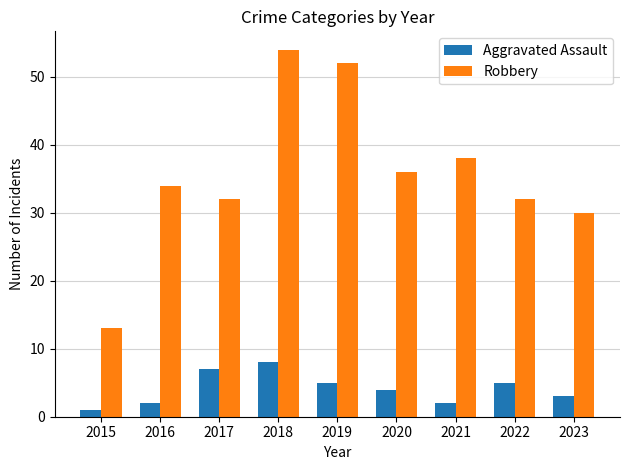

How many series are shown in this chart?

2